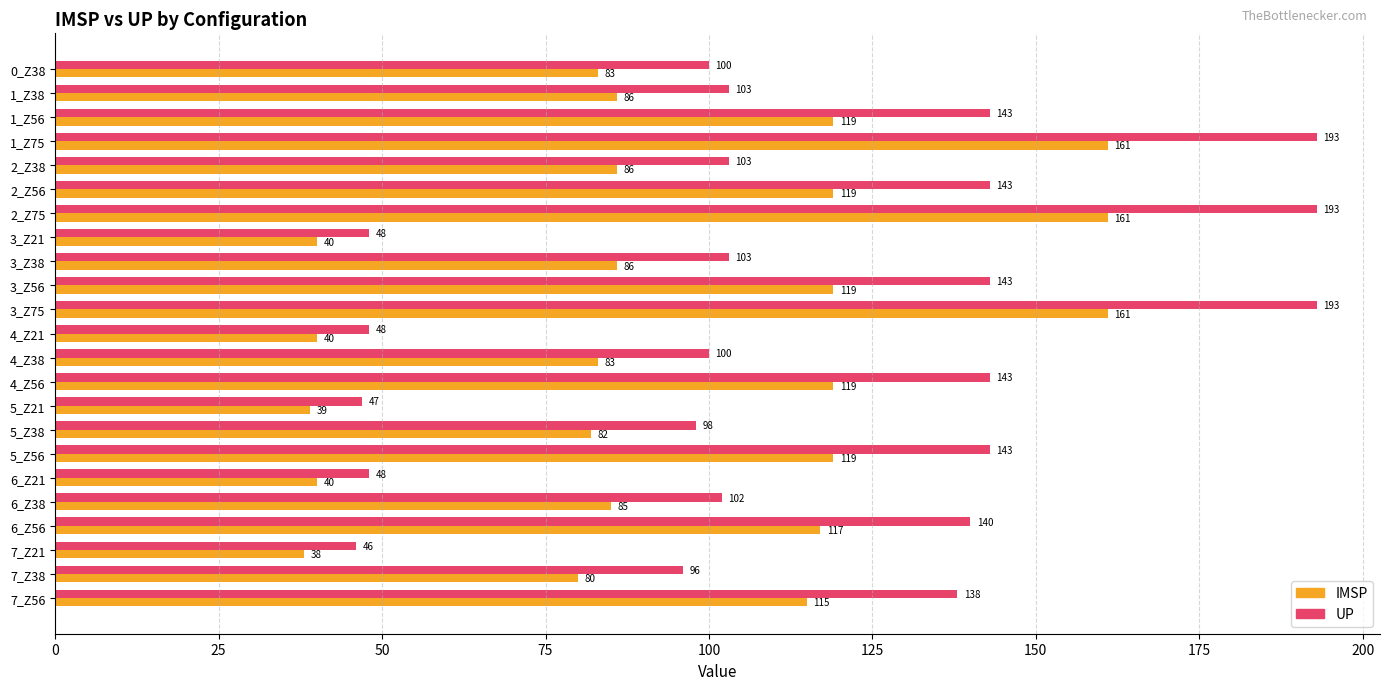

Which series changed the most between 4_Z21 and 5_Z38?

UP